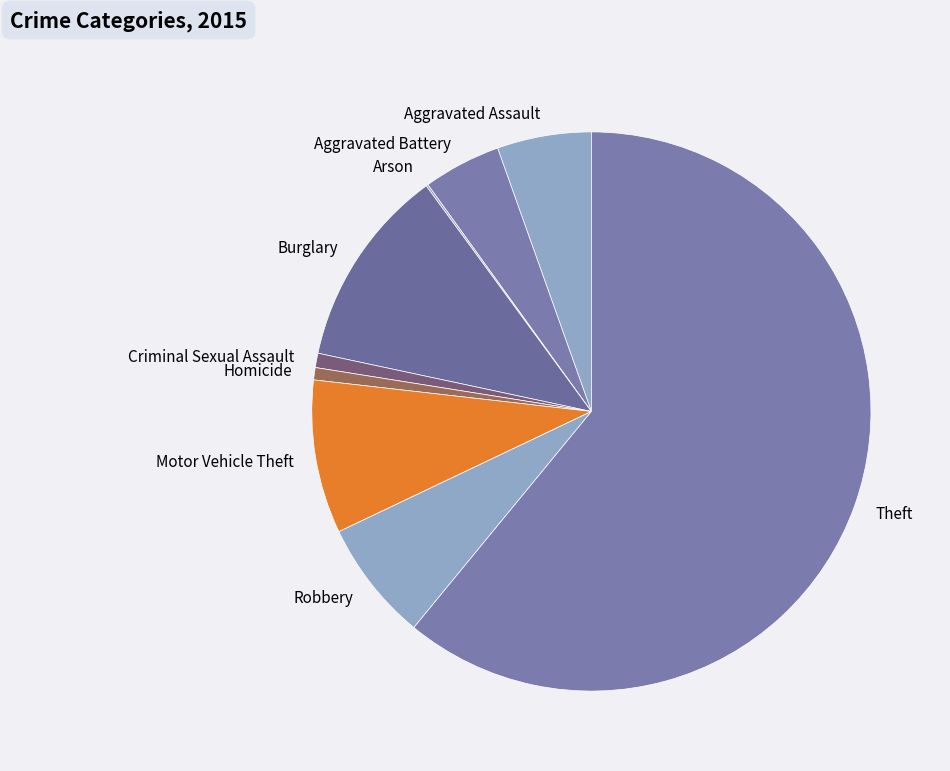

Does Theft represent more than half of the total?

Yes